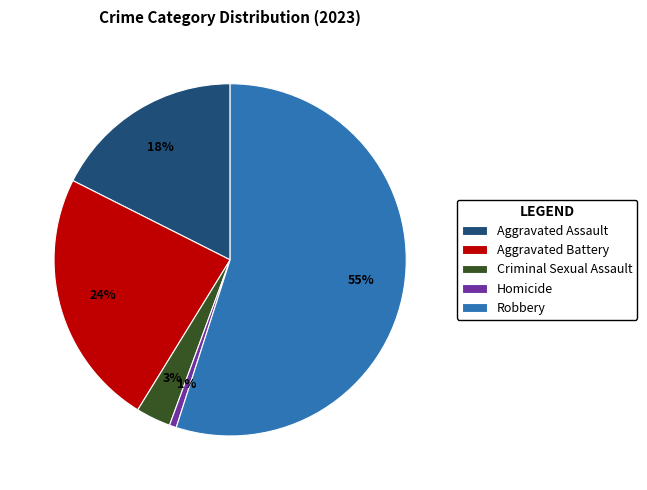

Approximately how many times larger is the value at Criminal Sexual Assault compared to Aggravated Assault?

0.2